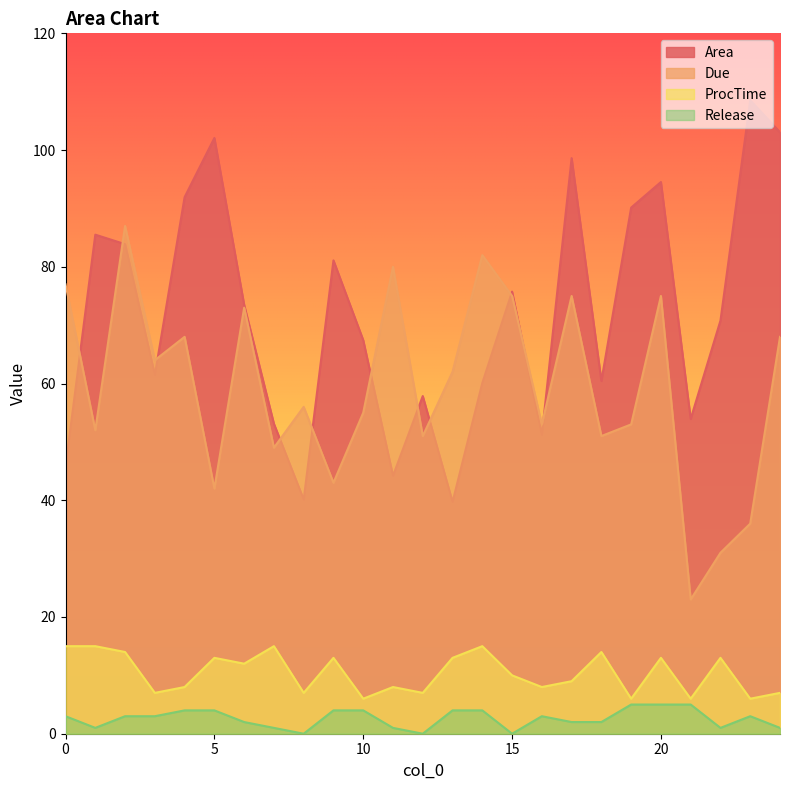

Which series has the largest total across all categories?

Area